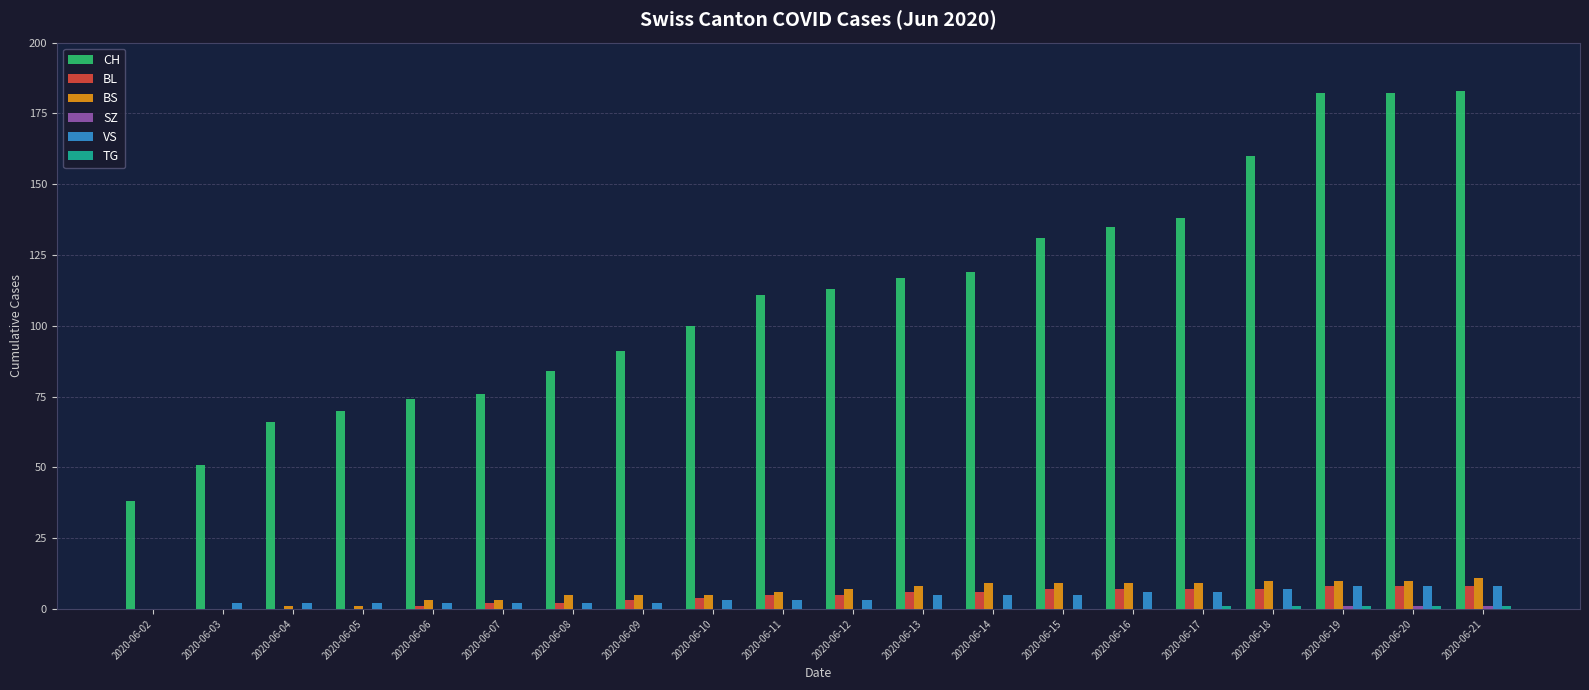

What is the greatest value displayed?

183